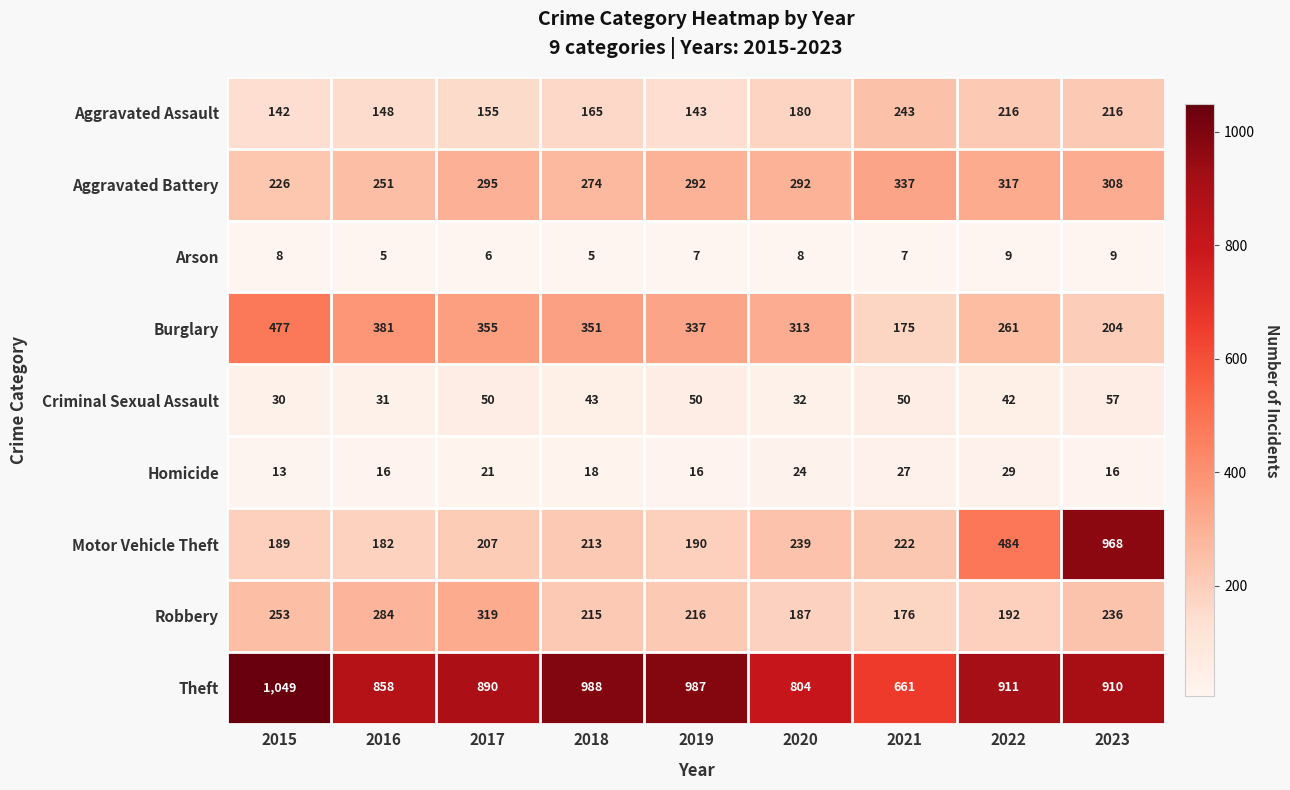

What is the difference between the maximum and minimum values in the Aggravated Battery series?

111